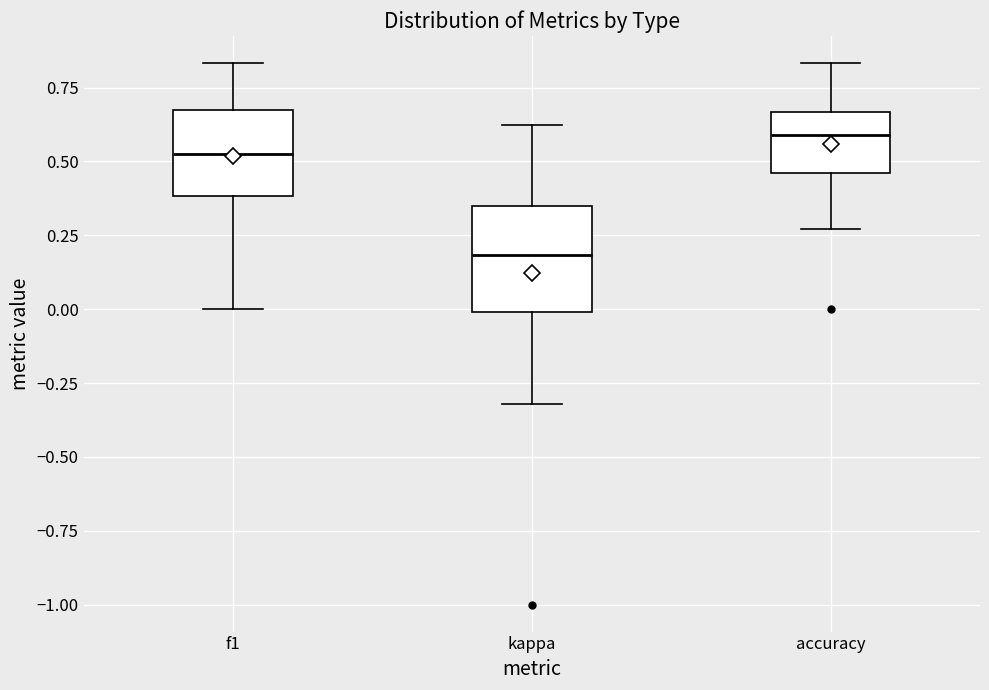

Which box's median line is the lowest?

kappa